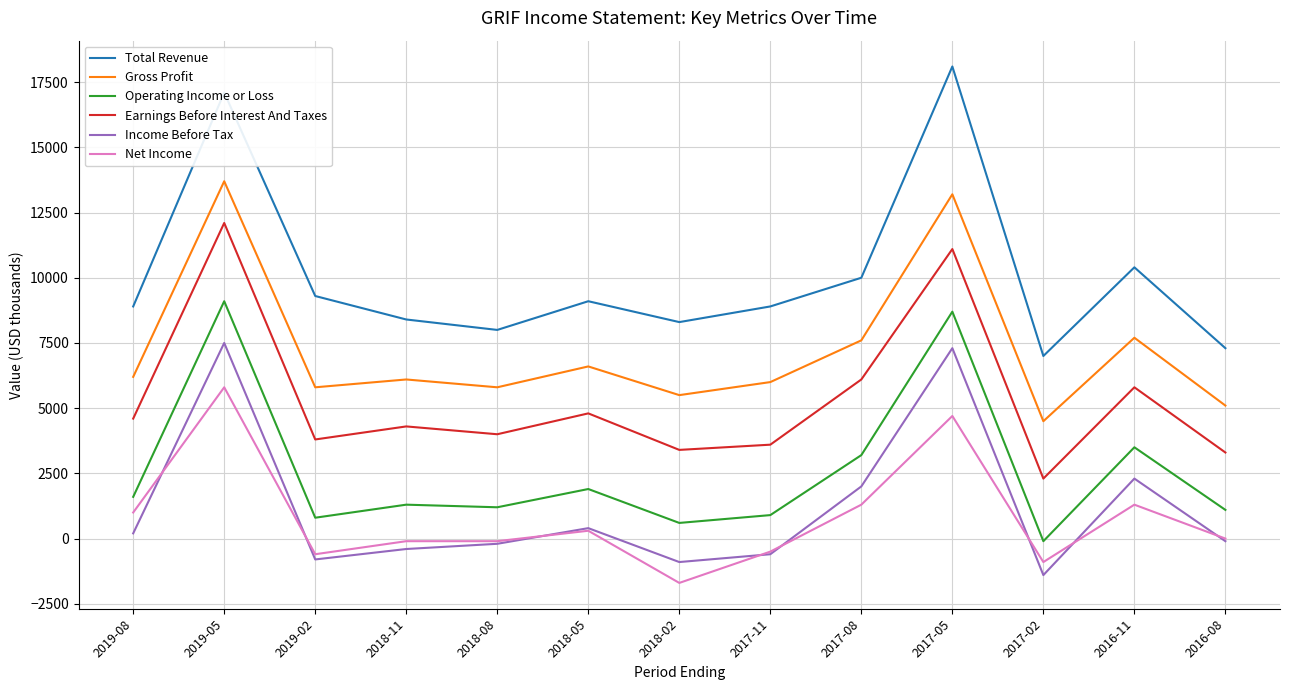

True or false: Earnings Before Interest And Taxes and Total Revenue intersect in this chart.

False